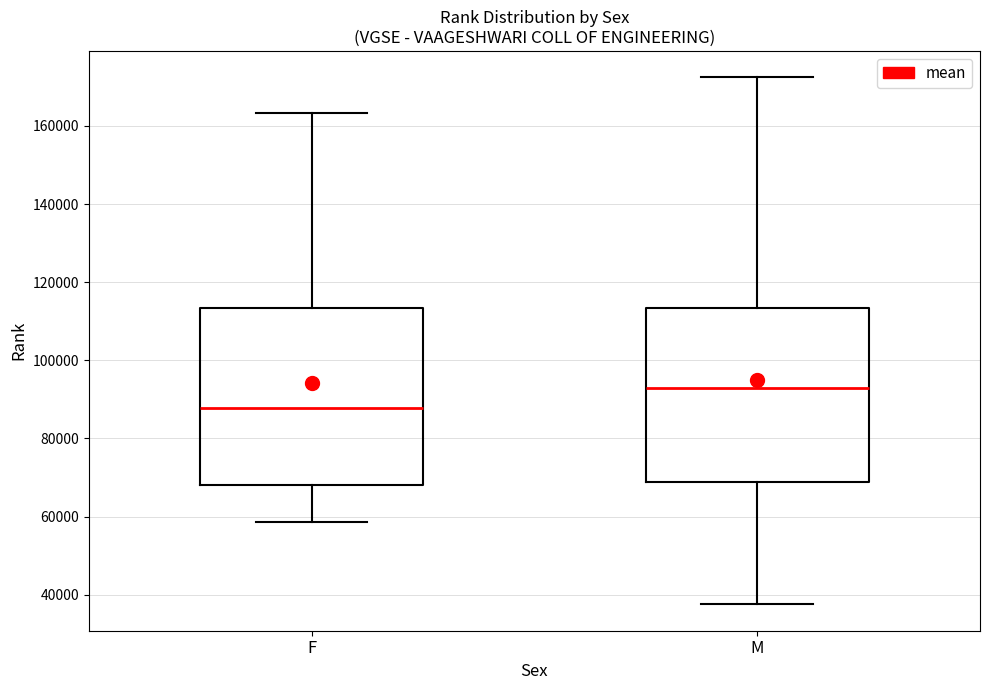

Reading left to right, read every box against the y-axis: the position of its median line, the range the box covers, and the ends of its whiskers. The values are not printed on the chart, so give them approximately, as read against the axis.

F: median 88000, box 68000 to 114000, whiskers 58000 to 164000
M: median 92000, box 68000 to 114000, whiskers 38000 to 172000